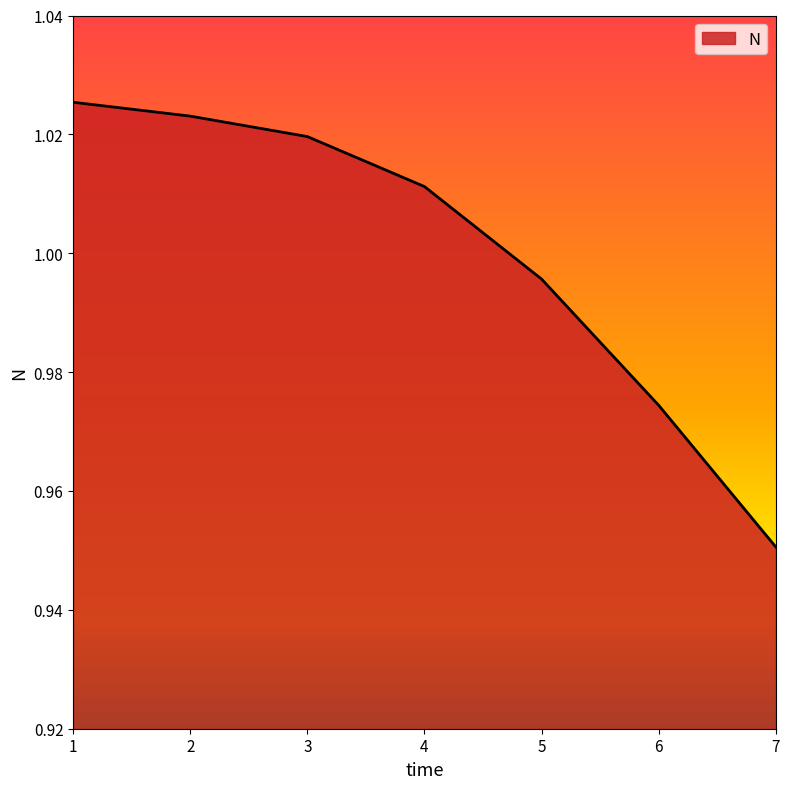

Is it true that the value at 1 is 0.4?

False